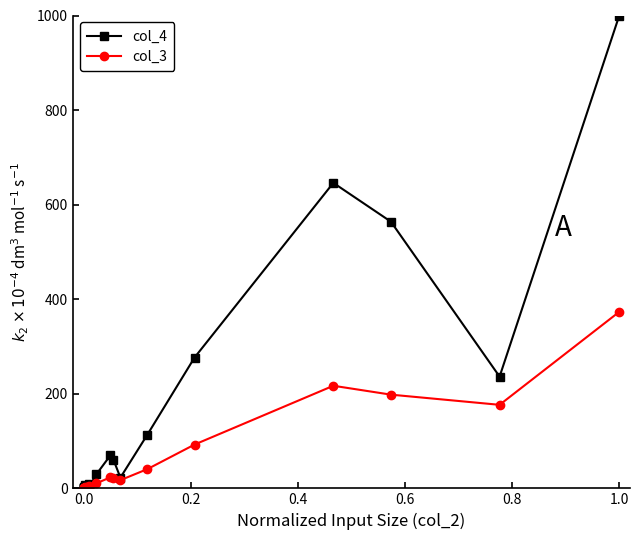

True or false: col_4 has more than 2 interior local peaks.

True